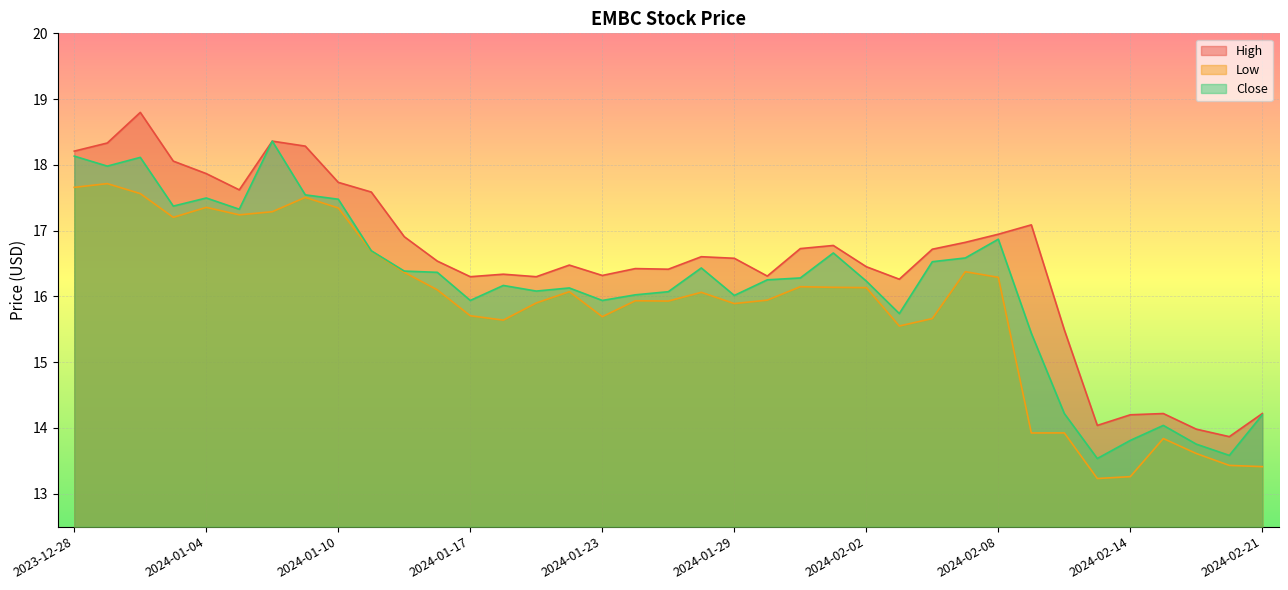

Read the High value at 2024-01-09.

18.3